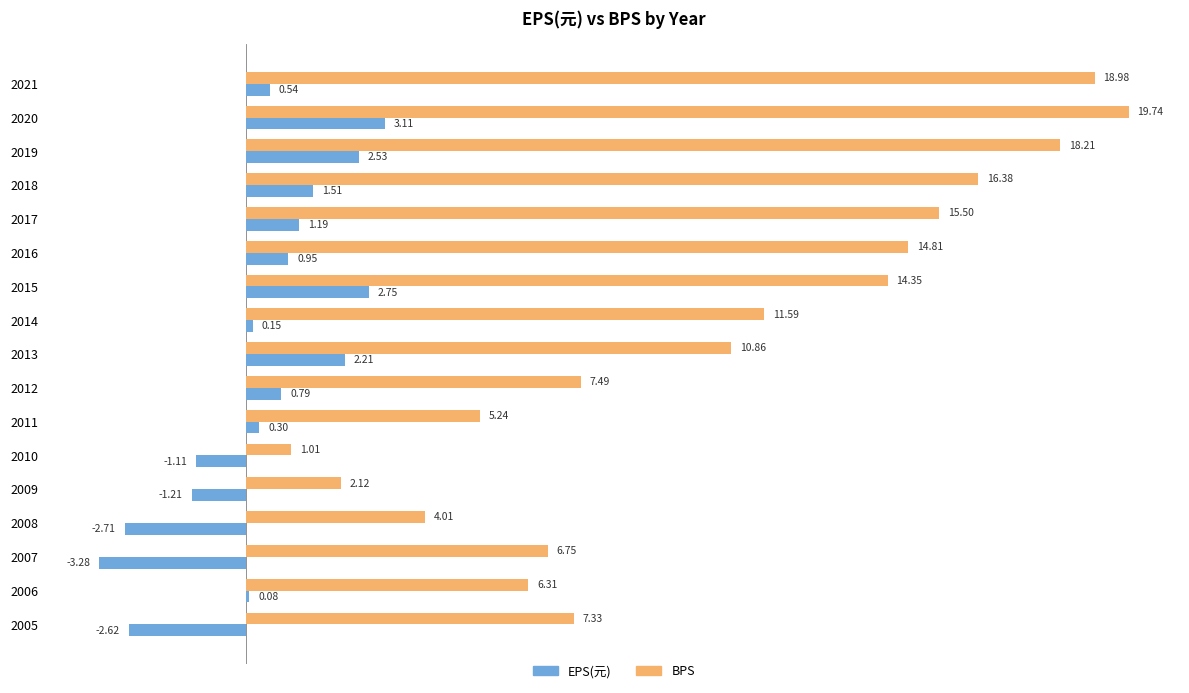

Which series has the widest spread of values?

BPS